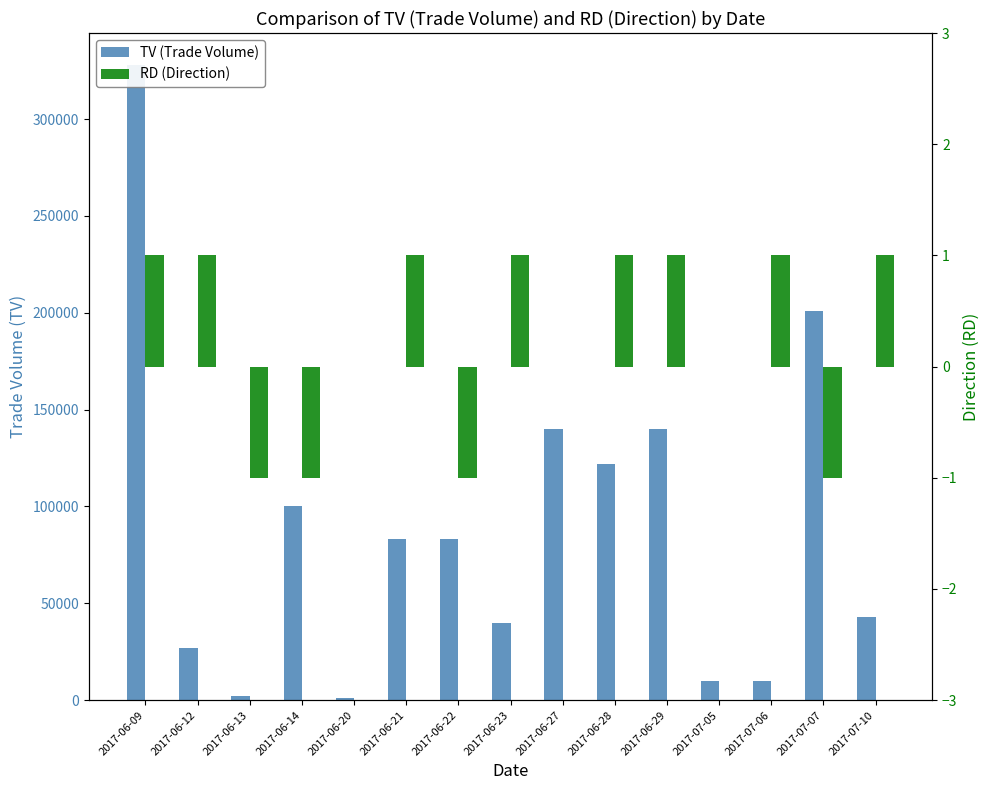

How many data points in TV (Trade Volume) are above 83000?

6